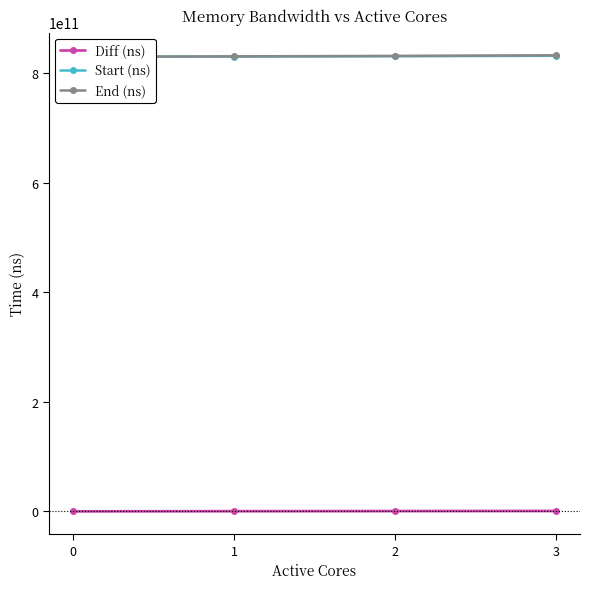

Rank the series at 2 from lowest to highest value.

Diff (ns), Start (ns), End (ns)